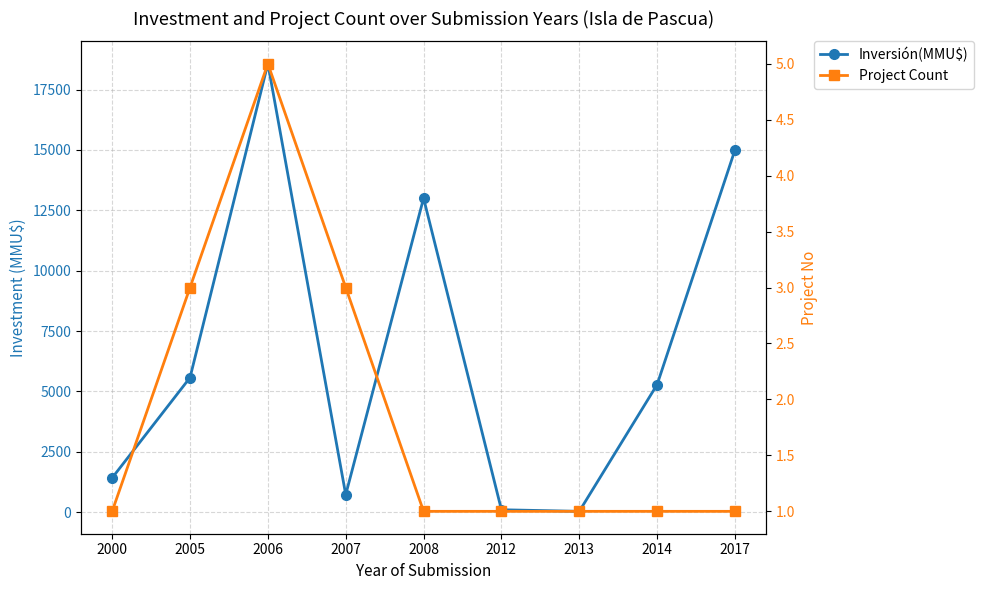

Reading left to right, extract all data points from this chart.

Inversión(MMU$): 2000=1420	2005=5572	2006=18568	2007=724	2008=13000	2012=100	2013=34	2014=5283	2017=15000
Project Count: 2000=1	2005=3	2006=5	2007=3	2008=1	2012=1	2013=1	2014=1	2017=1